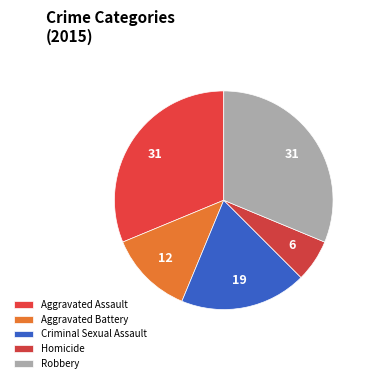

Does Homicide represent more than half of the total?

No